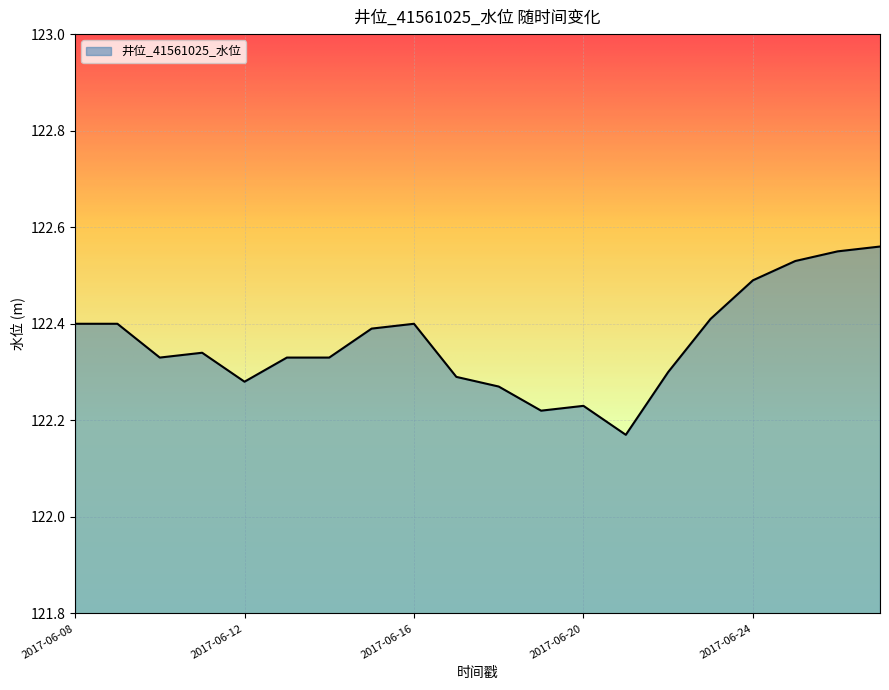

What is the difference between the maximum and minimum values?

0.4